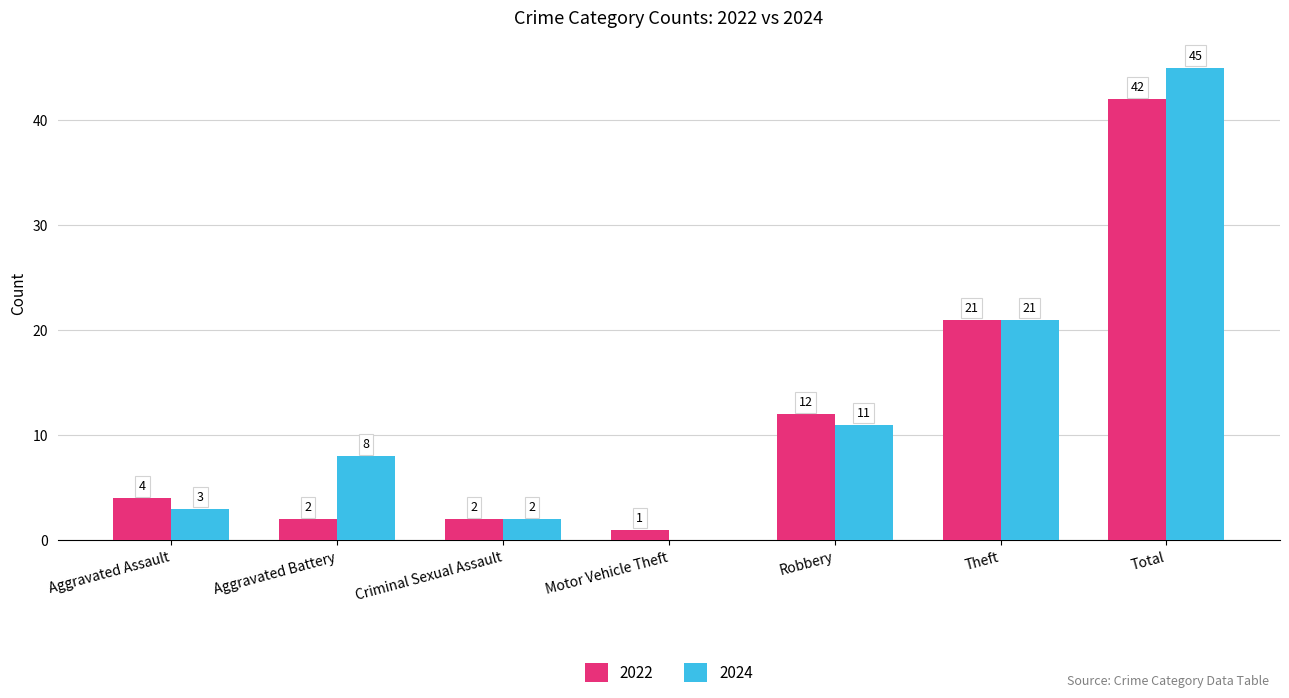

Which series has the largest total across all categories?

2024